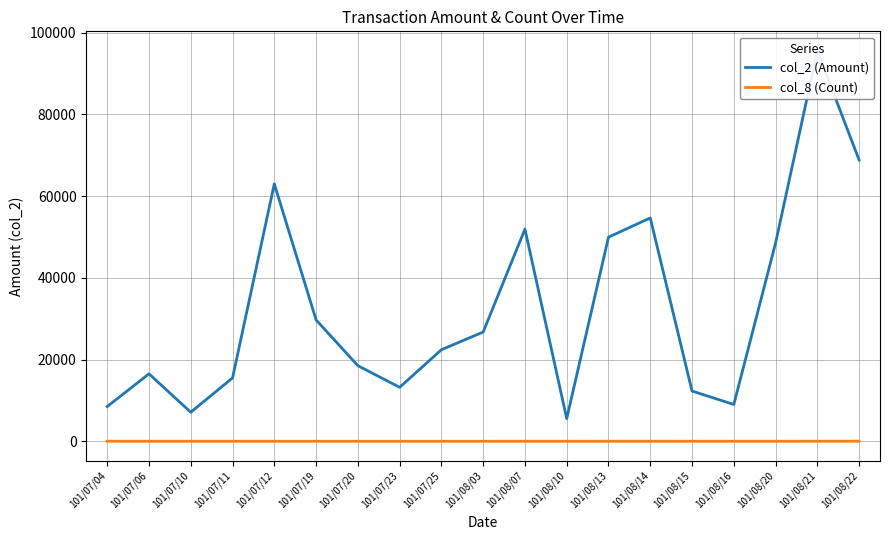

Reading left to right, what are all the values shown in this chart?

col_2 (Amount): 8500	16500	7100	15500	63000	29700	18500	13200	22400	26730	51920	5550	49950	54650	12290	9000	48510	95550	68830
col_8 (Count): 1	2	1	2	1	1	1	1	1	1	3	3	5	5	4	1	2	6	6